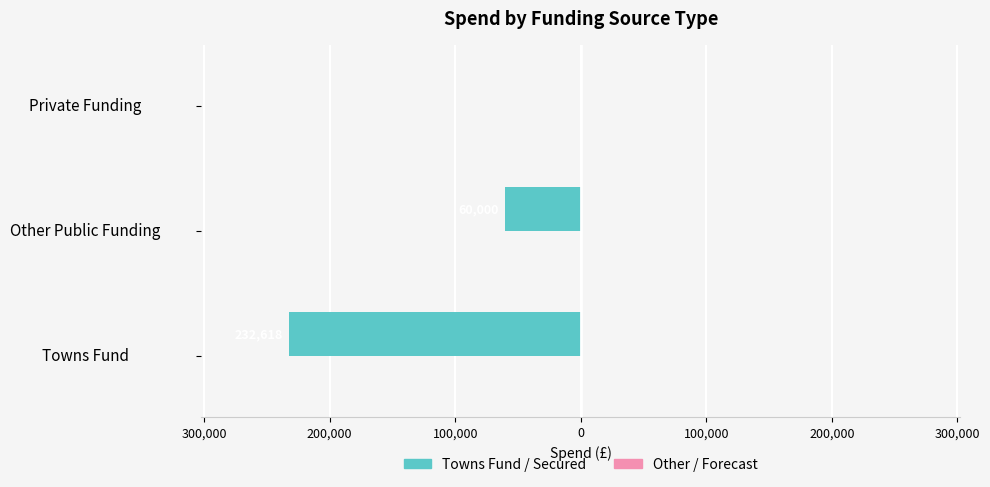

What is the minimum value shown in the chart?

-232618.0